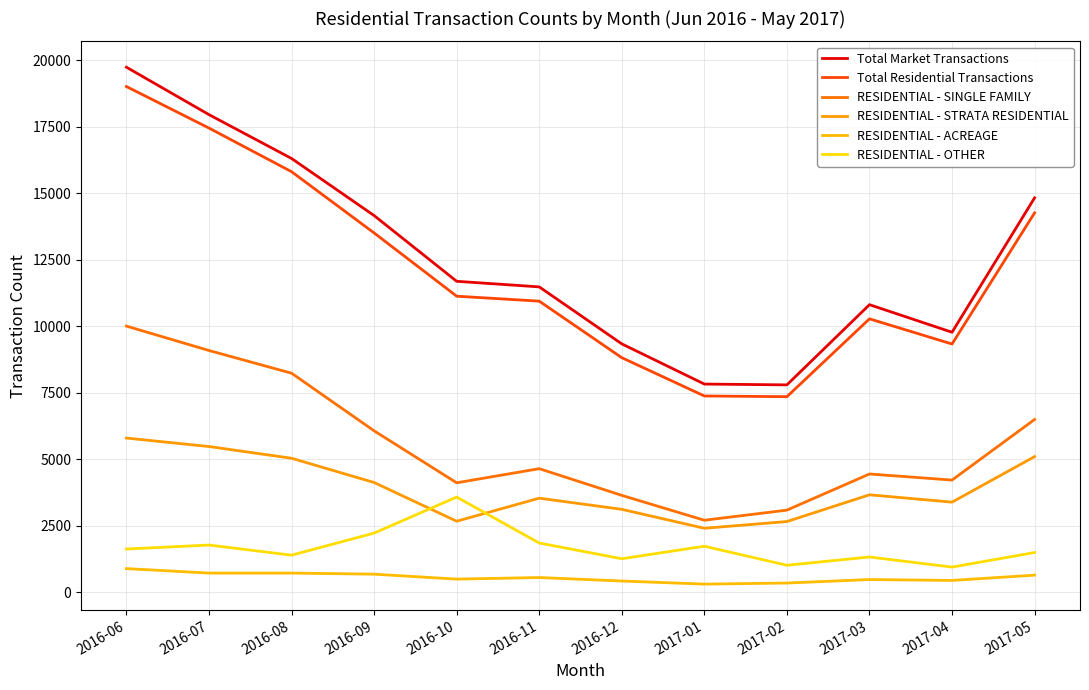

What is the label of the 8th point from the right?

2016-10